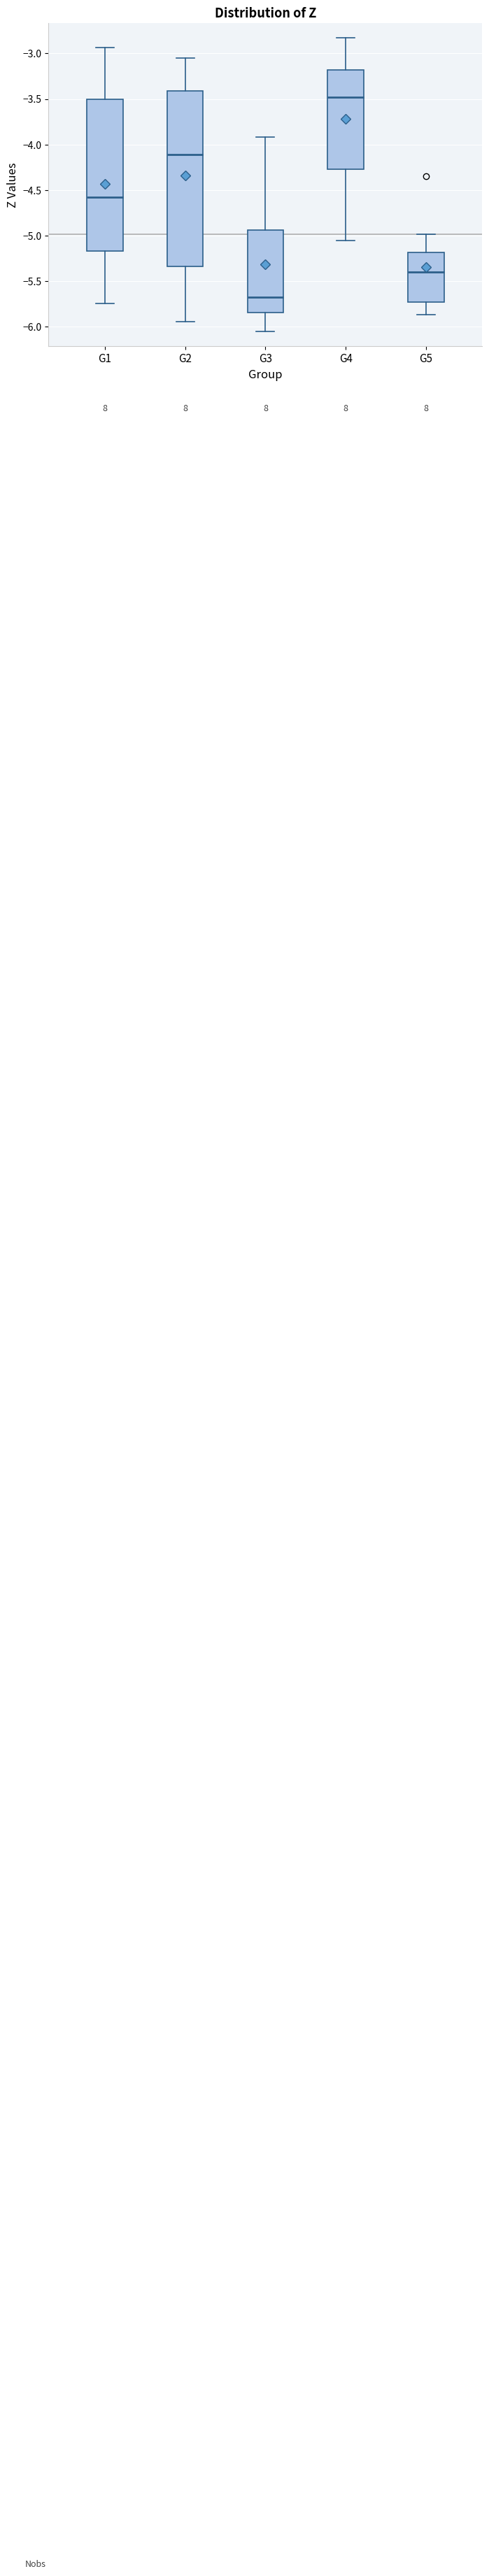

Where does the upper whisker of the box for G2 end on the y-axis? The values are not printed on the chart, so give them approximately, as read against the axis.

-3.05